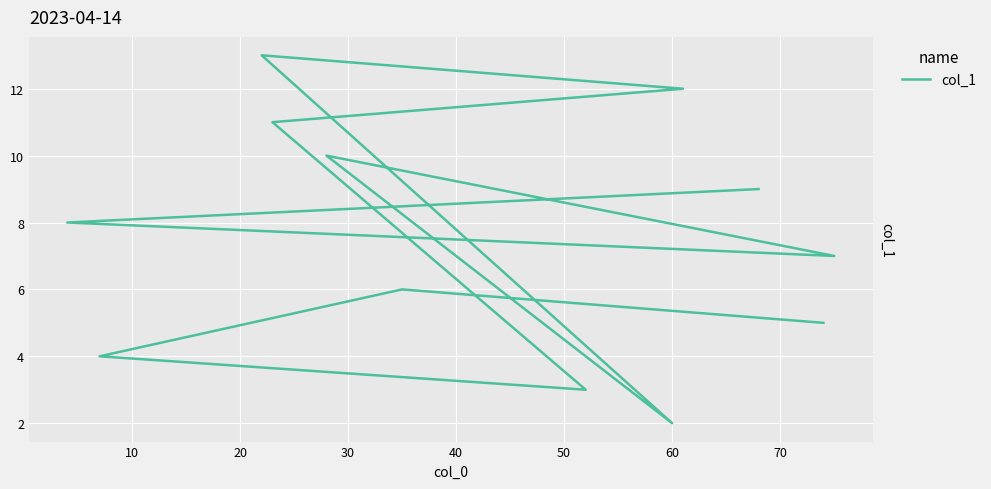

Reading left to right, what are all the values shown in this chart?

5	6	4	3	11	12	13	2	10	7	8	9